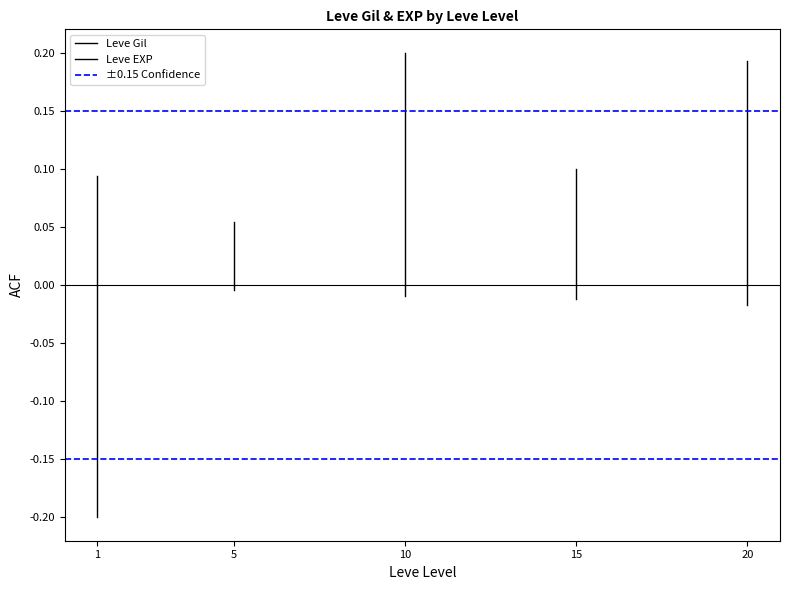

What are all the series names shown in the legend?

Leve Gil, Leve EXP, ±0.15 Confidence